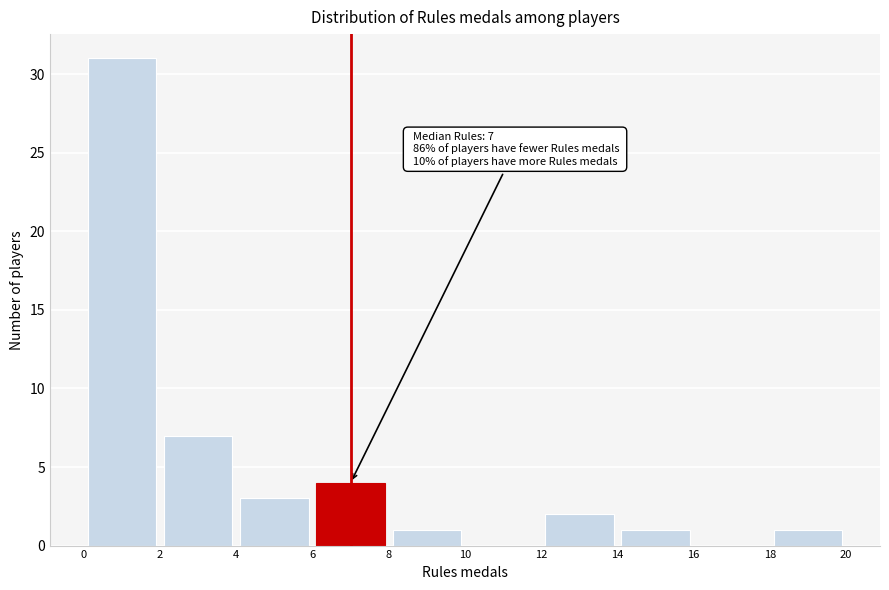

Over which range of the x-axis is the bar tallest?

0 to 2